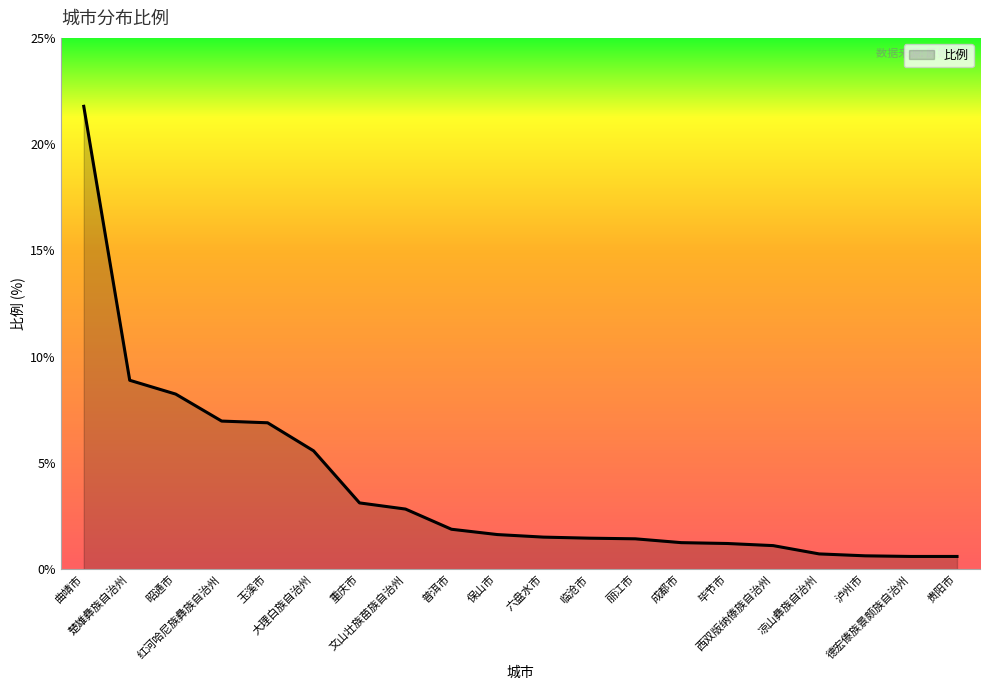

What is the difference between the values at 泸州市 and 毕节市?

0.6